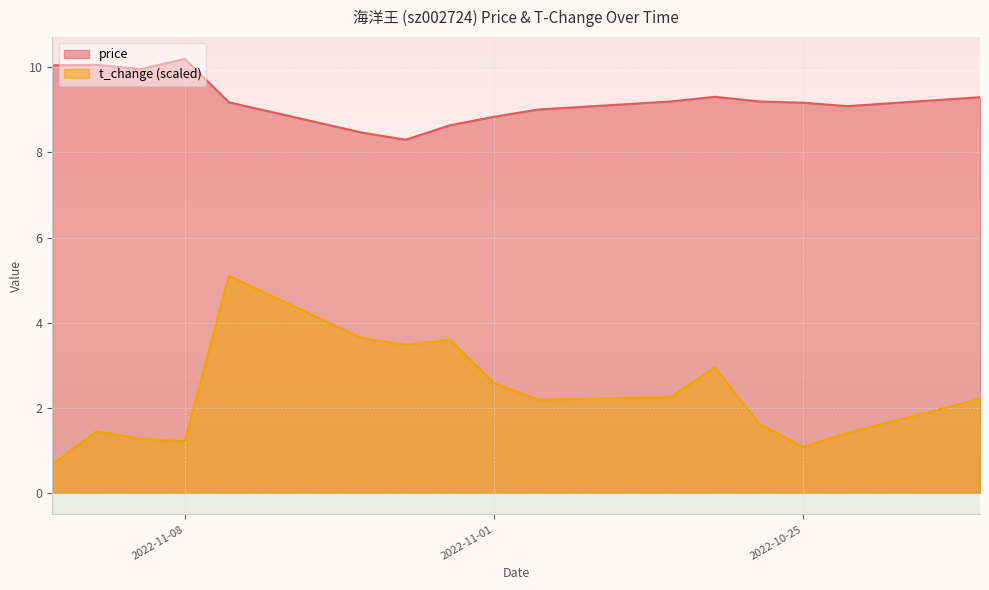

Rank the series by their average value, from lowest to highest.

t_change, price